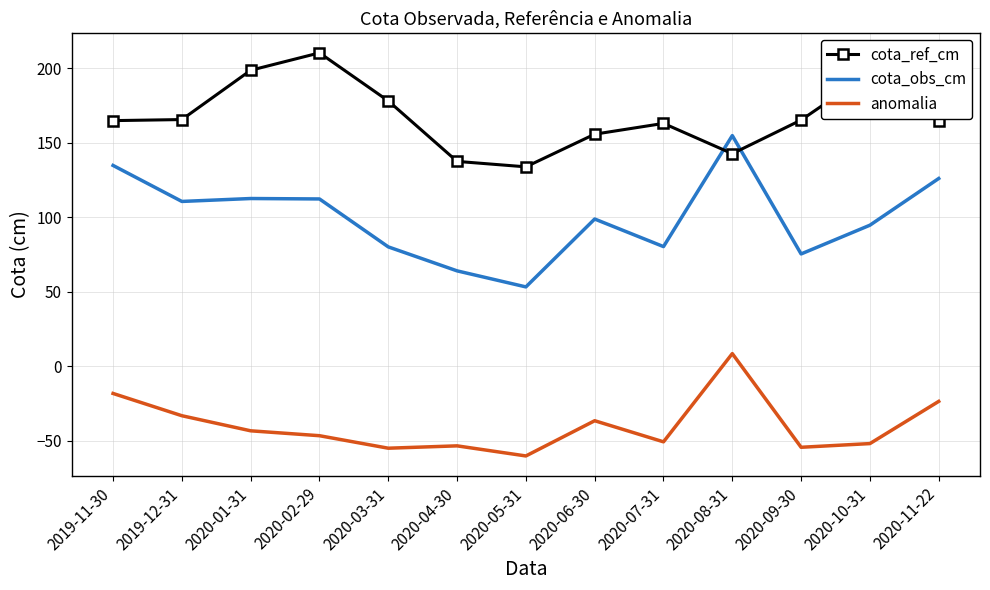

The value of anomalia at 2020-09-30 is -26.9. True or false?

False